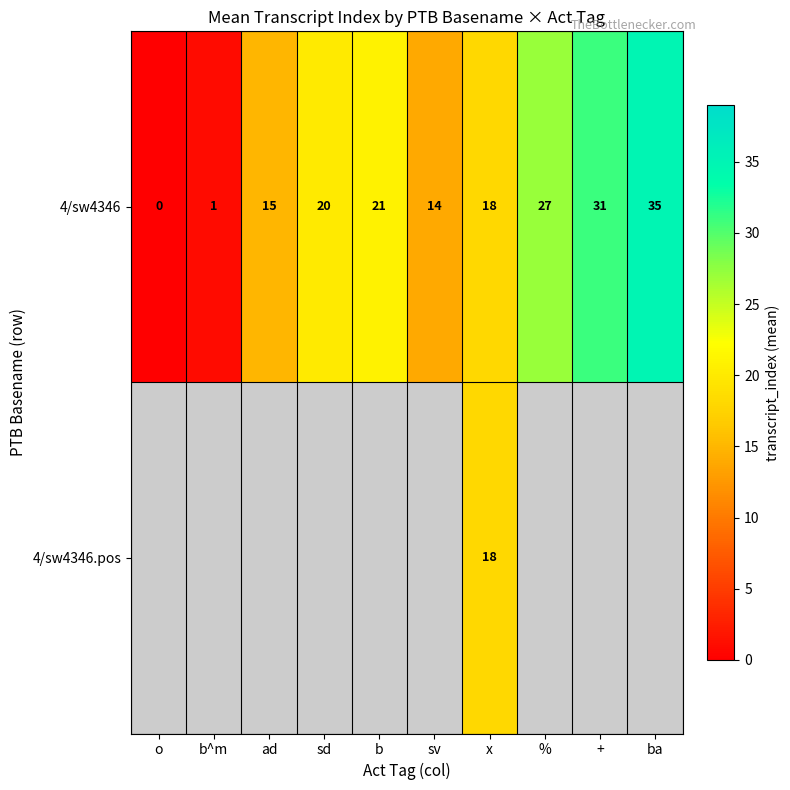

List the labels in order of 4/sw4346 value, smallest first.

o, b^m, sv, ad, x, sd, b, %, +, ba